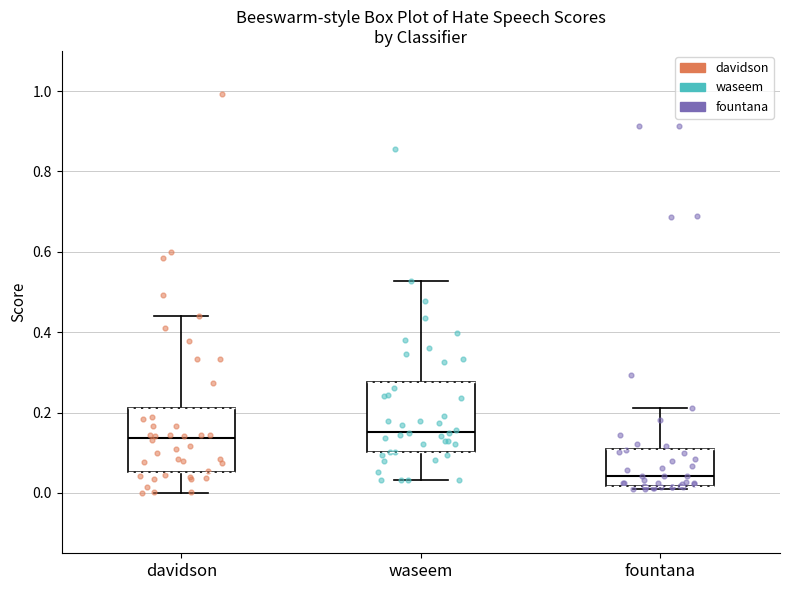

Where is the upper edge of the box for waseem on the y-axis? The values are not printed on the chart, so give them approximately, as read against the axis.

0.28